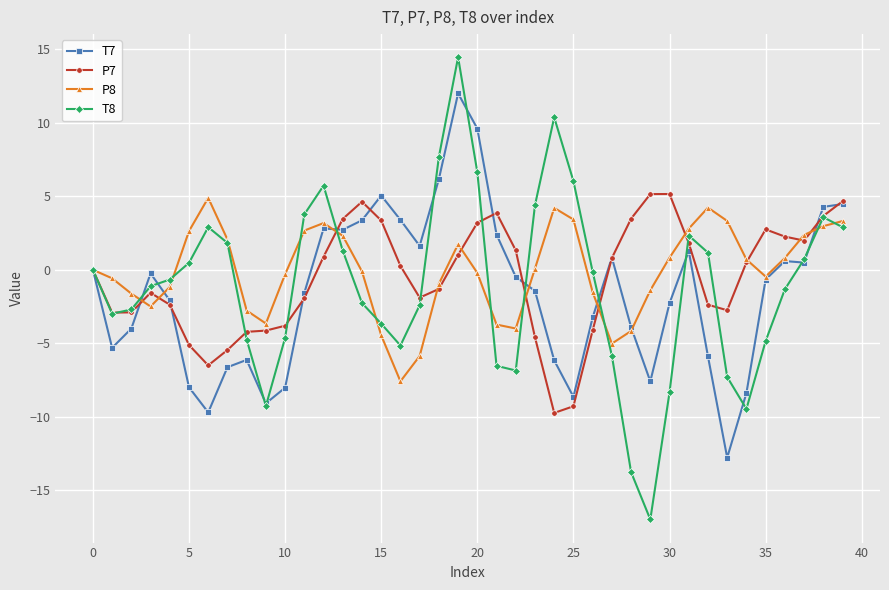

What is the value of the P7 point at the 29th from the left?

3.5